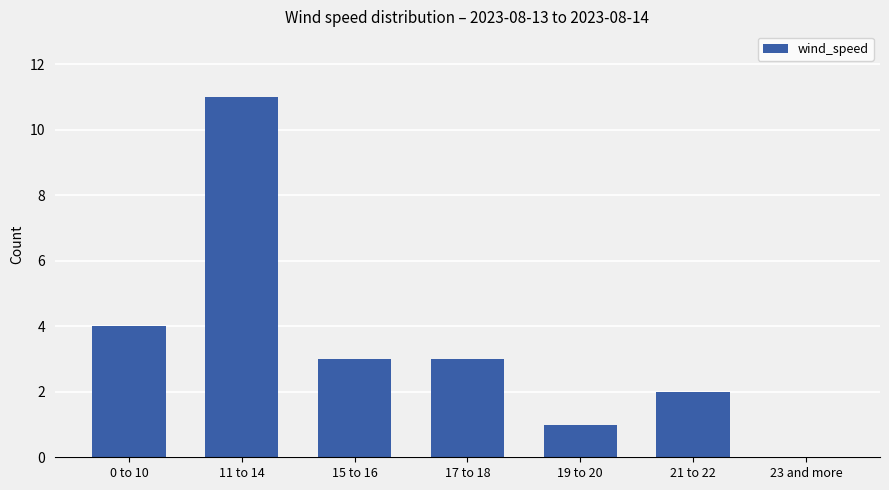

What is the sum of all values?

24